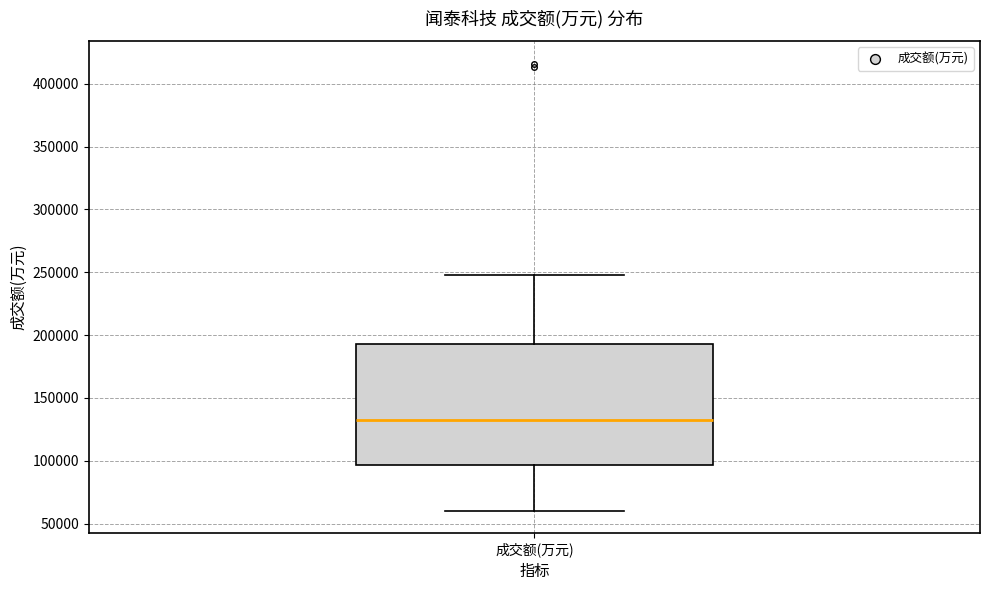

Read this box plot against the y-axis: the position of the median line, the range covered by the box, and the ends of both whiskers. The values are not printed on the chart, so give them approximately, as read against the axis.

median 135000, box 95000 to 195000, whiskers 60000 to 250000